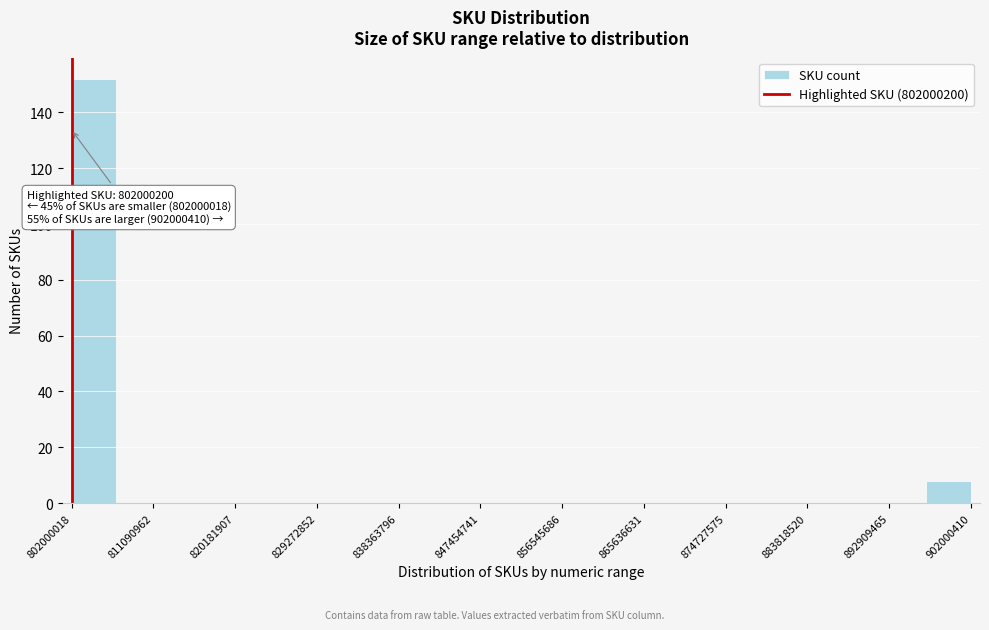

Which range on the x-axis has the tallest bar?

802000000 to 807000000